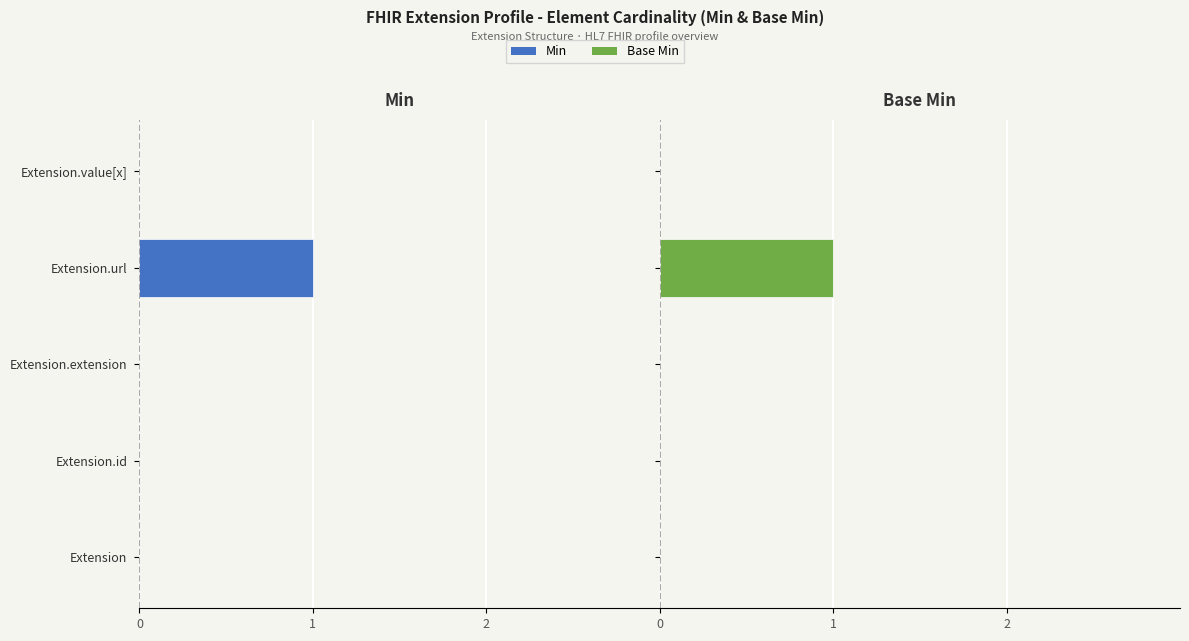

Which series has the largest range (max minus min)?

Min